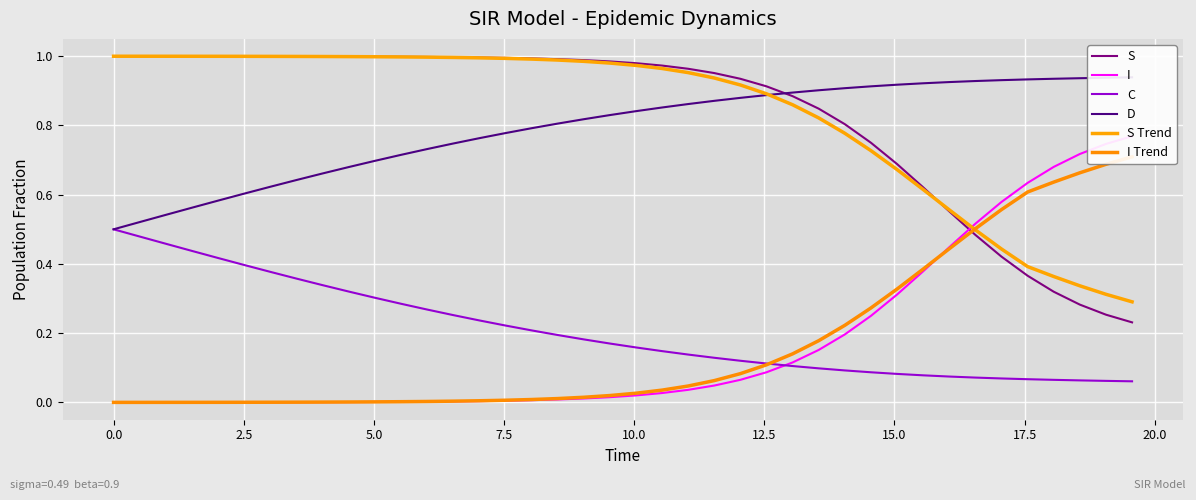

True or false: C and S Trend intersect in this chart.

False